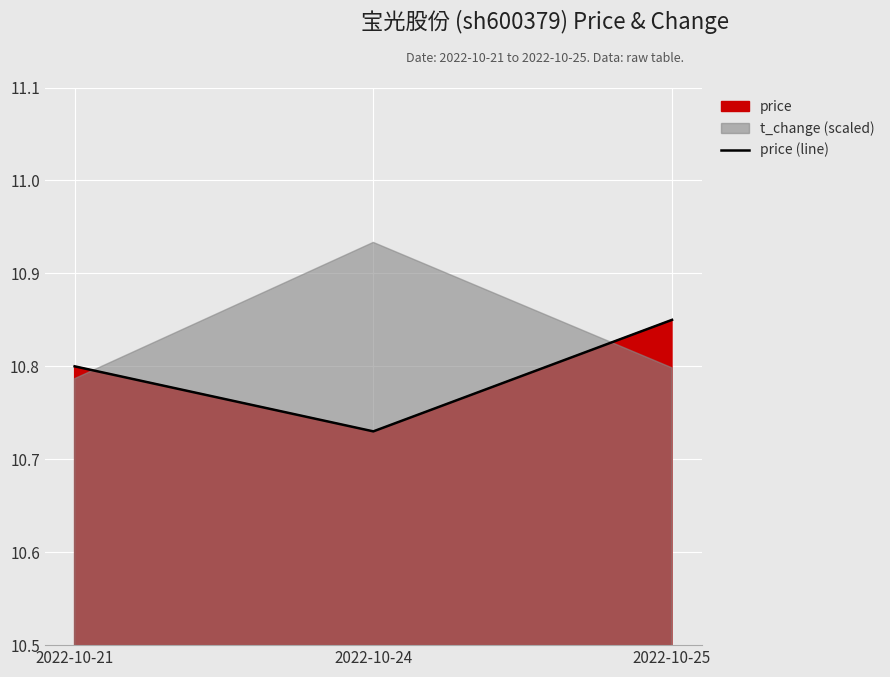

Does the chart display data point markers on the line(s)?

No